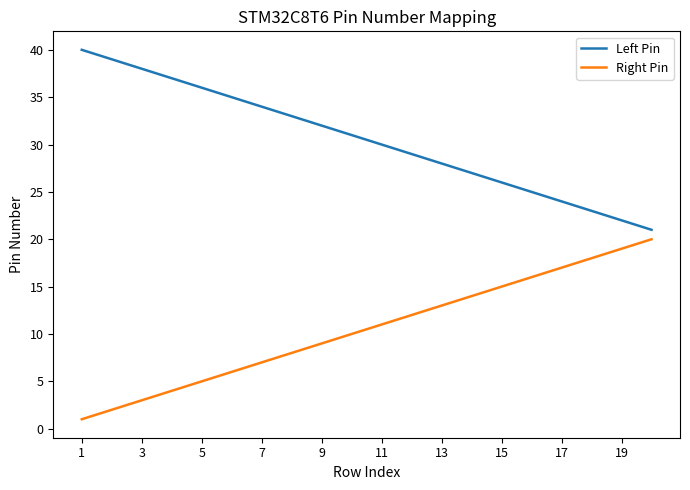

What is the difference between the maximum and minimum values in the Left Pin series?

19